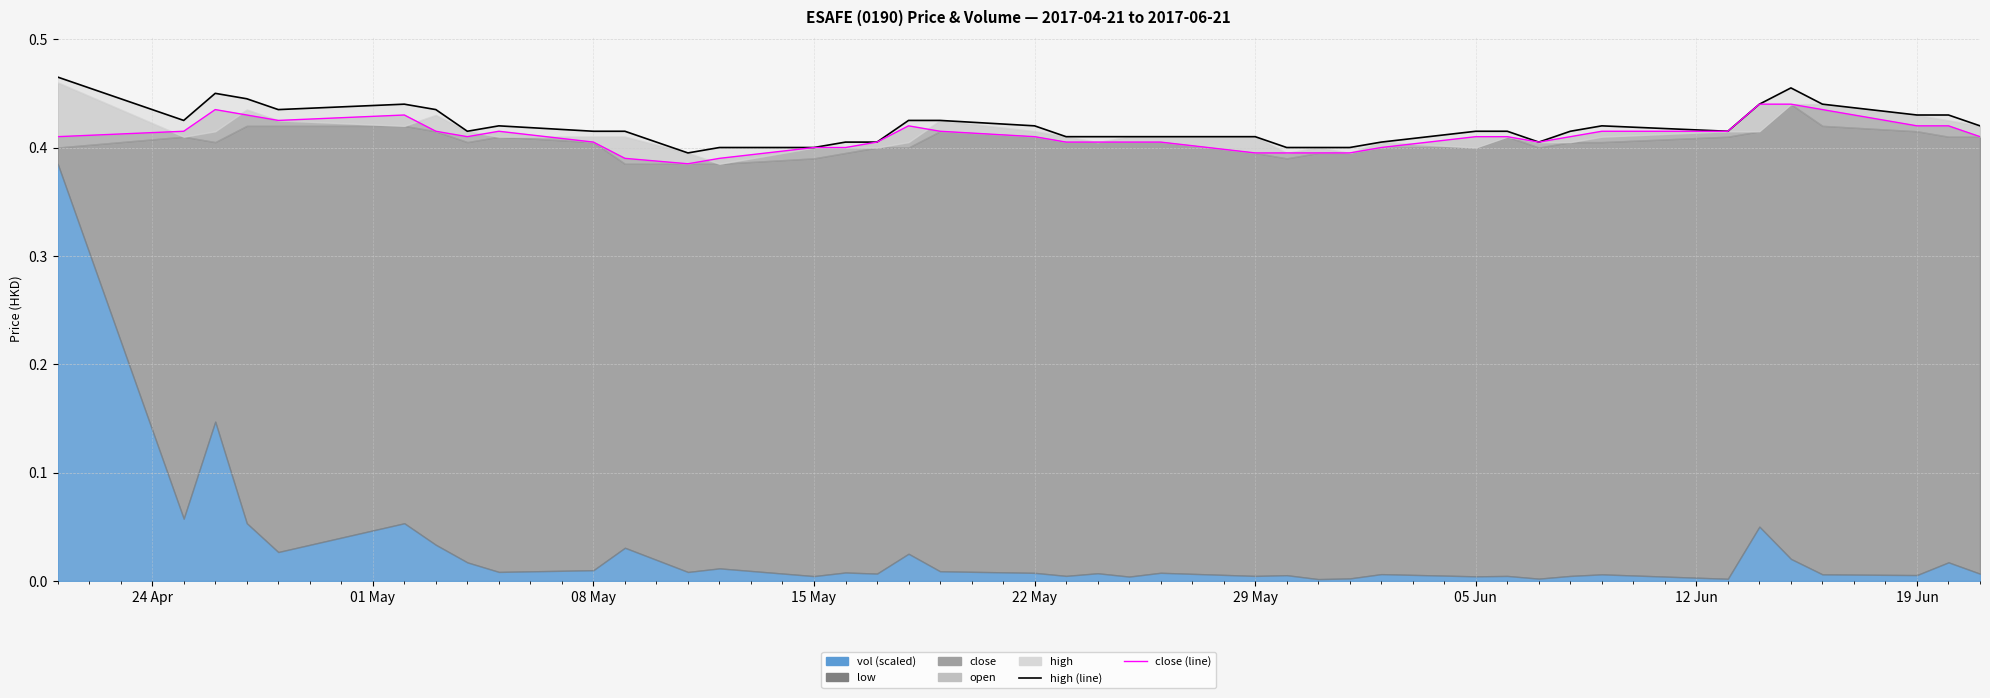

True or false: close_line and high_line cross at least once.

False